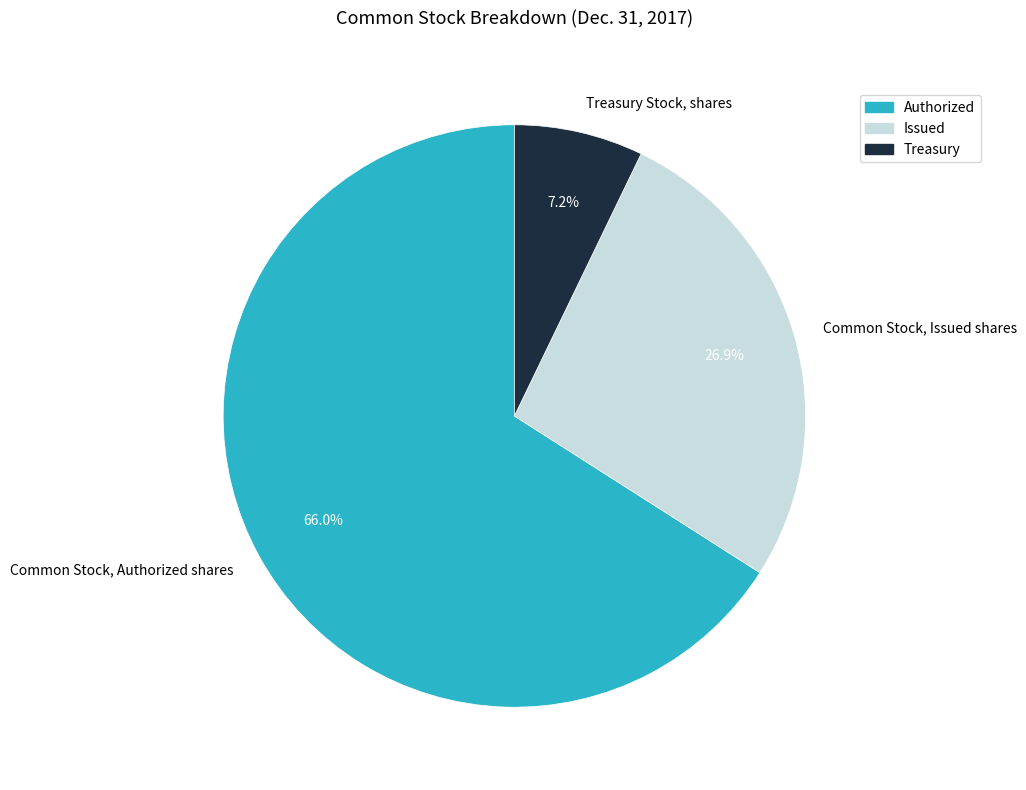

What is the ratio of the value at Common Stock, Authorized shares to the value at Common Stock, Issued shares?

2.5